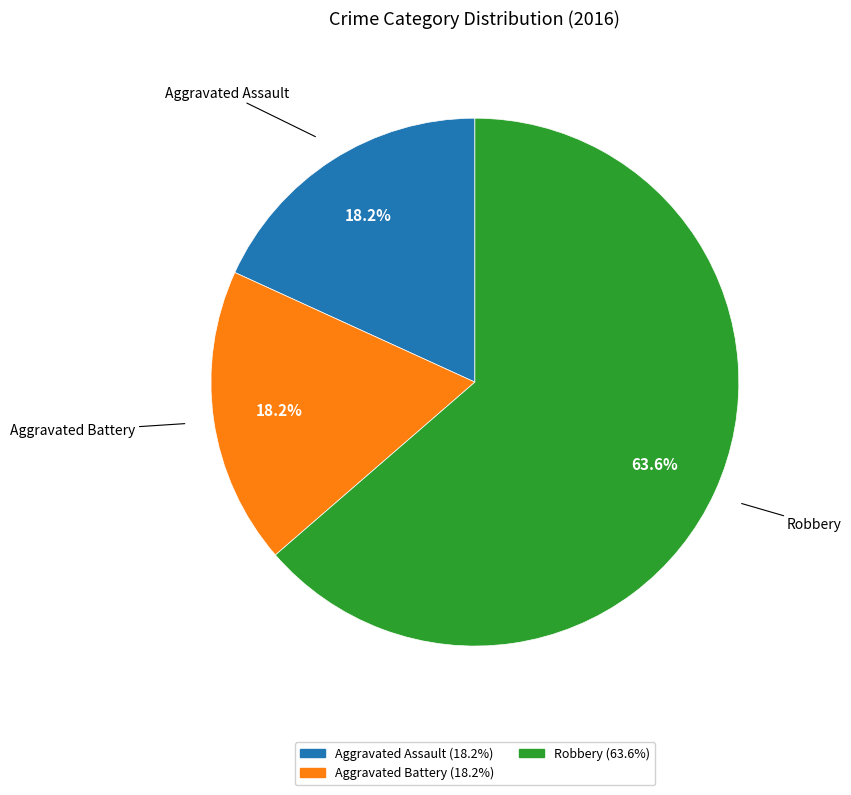

Which has a higher value, Aggravated Assault or Robbery?

Robbery